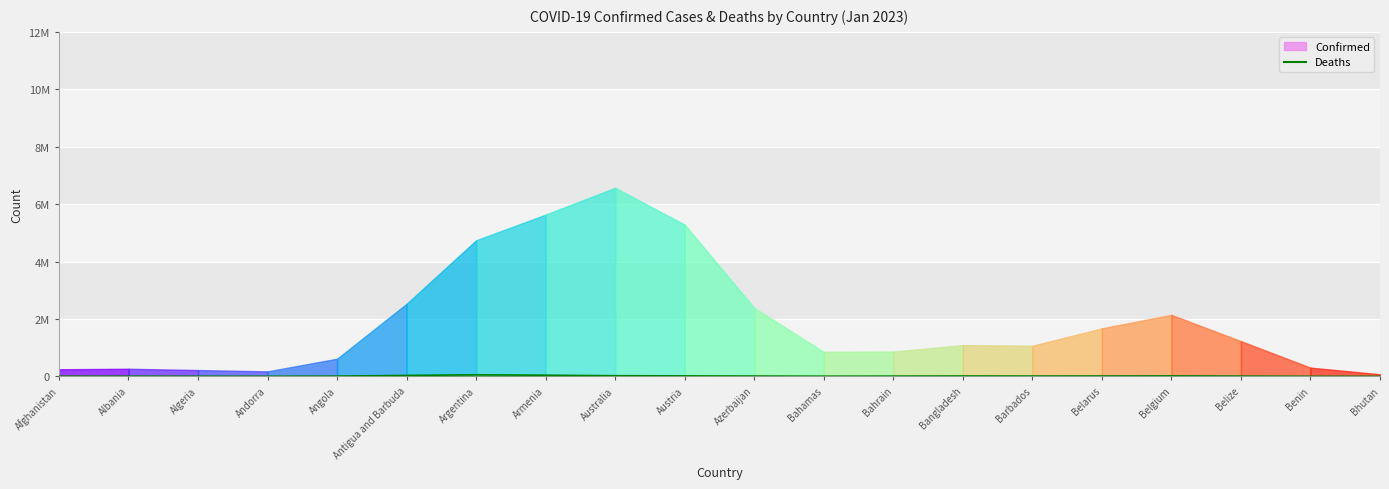

At which category does the chart reach its minimum across all series?

Bhutan